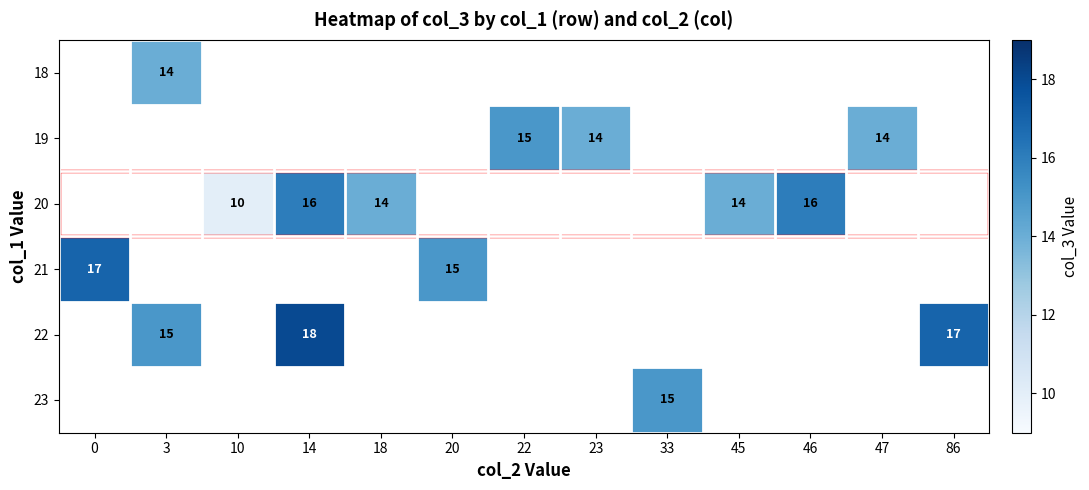

What is the sum of the 20 values at 10 and 18?

24